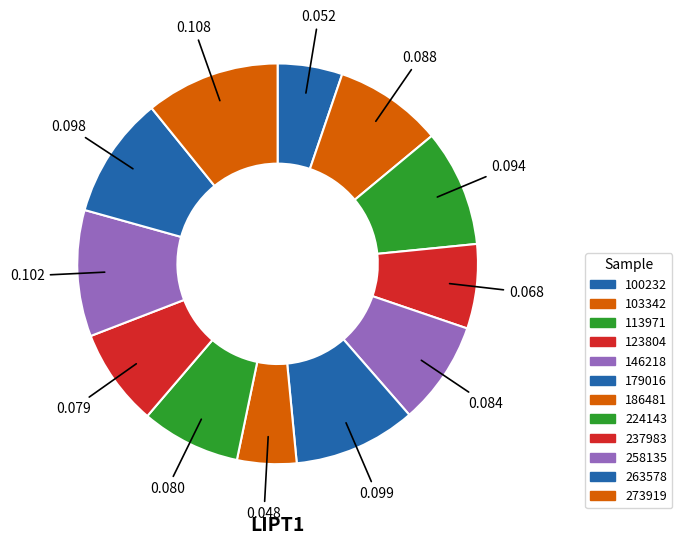

To the nearest percent, what is the combined percentage of 123804 and 179016?

17%